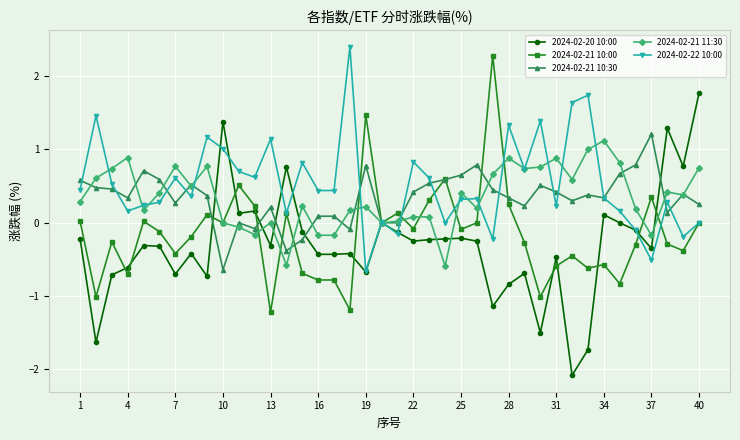

What is the value of the 2024-02-22 10:00 point at the 7th from the left?

0.6